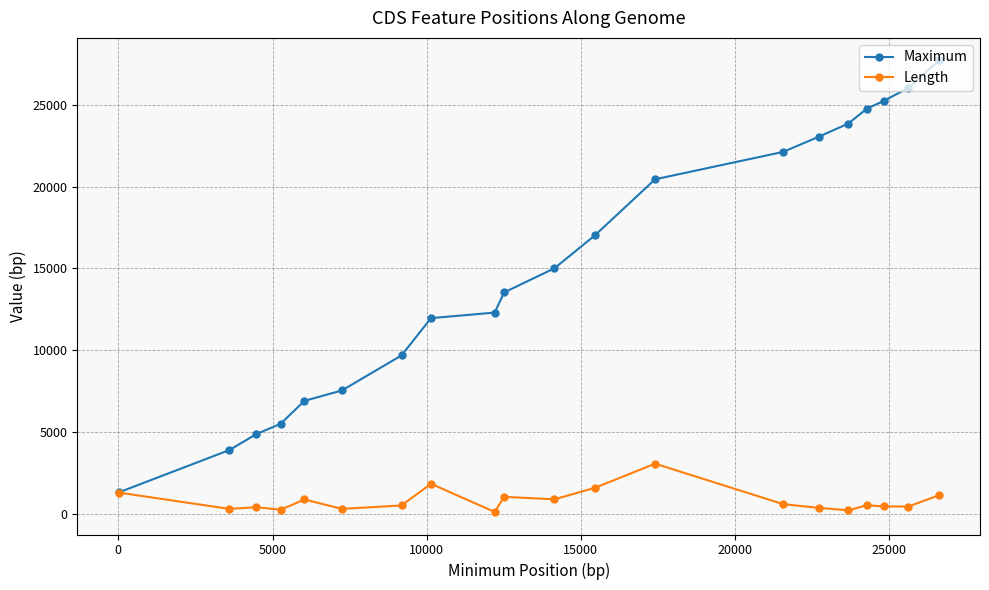

Which series has the largest total across all categories?

Maximum